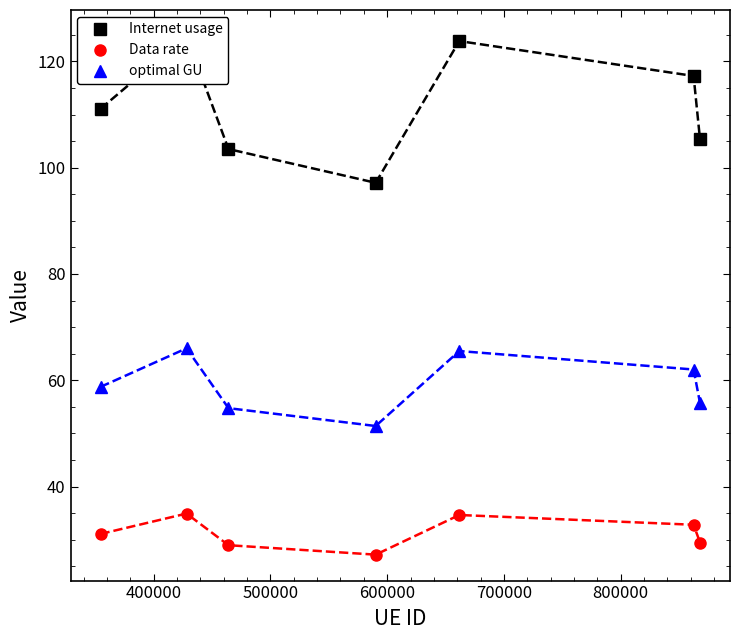

What is the lowest value of the Data rate series?

27.2